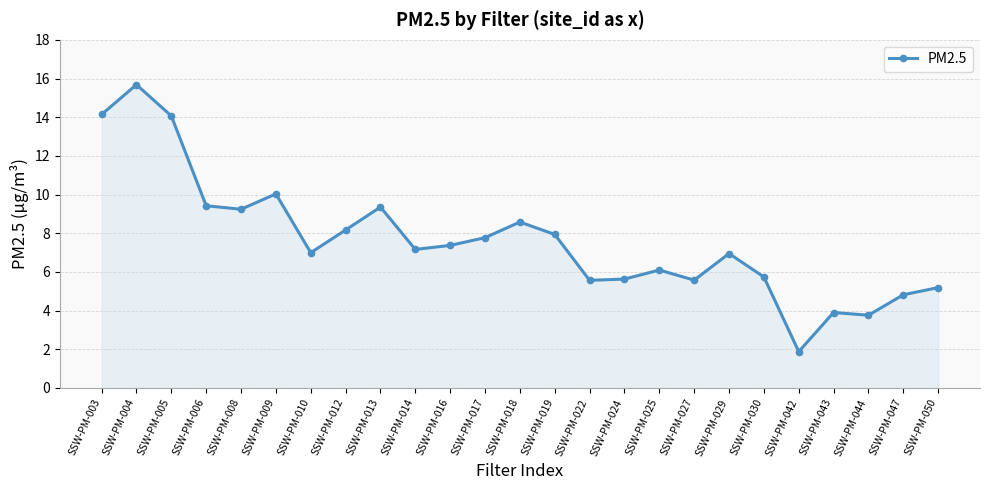

Approximately how many times larger is the value at SSW-PM-013 compared to SSW-PM-025?

1.5